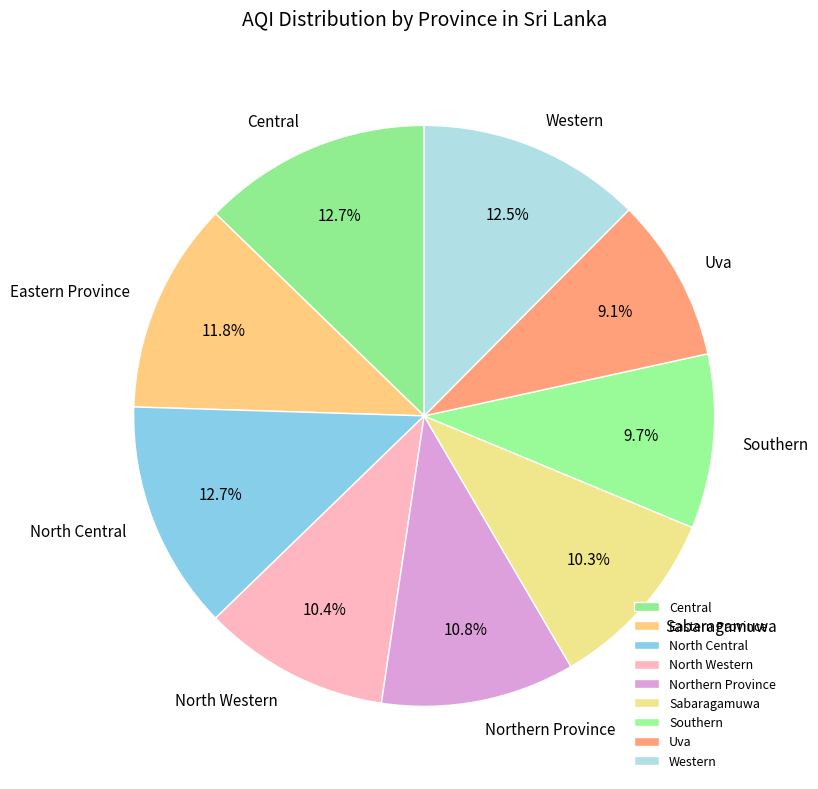

What percentage do Central and Northern Province together represent?

23.5%